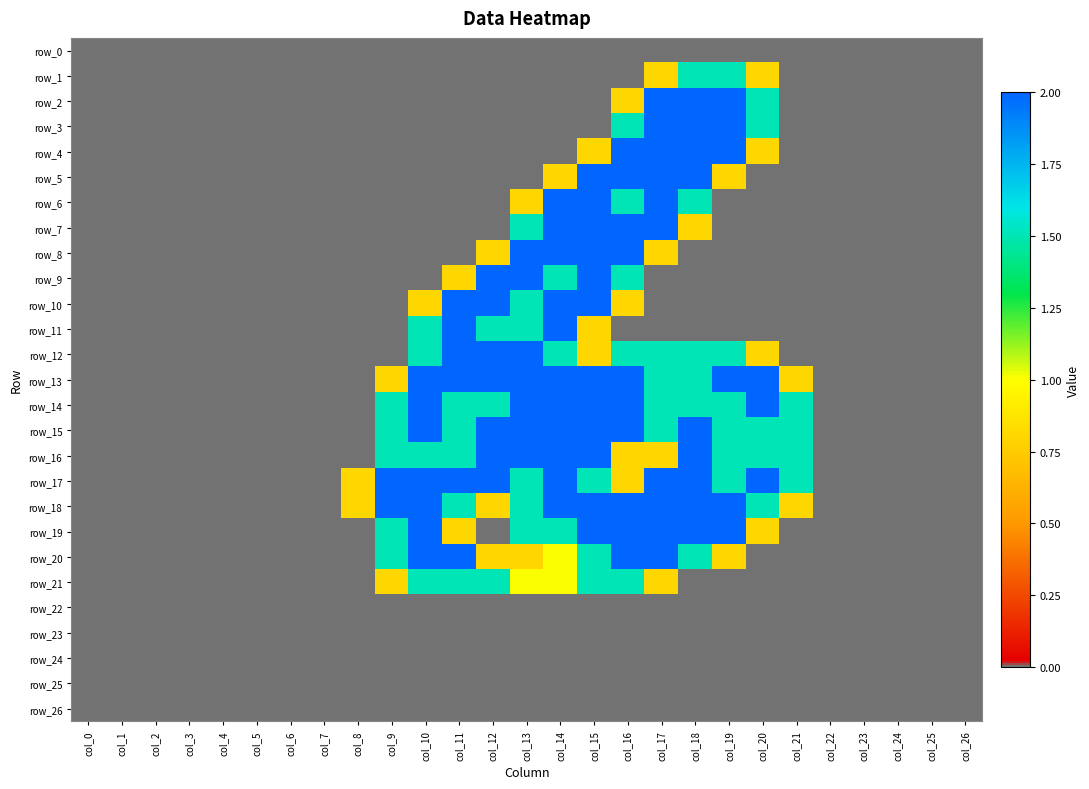

Rank the categories by row_8 value from highest to lowest.

col_13, col_14, col_15, col_16, col_12, col_17, col_0, col_1, col_2, col_3, col_4, col_5, col_6, col_7, col_8, col_9, col_10, col_11, col_18, col_19, col_20, col_21, col_22, col_23, col_24, col_25, col_26